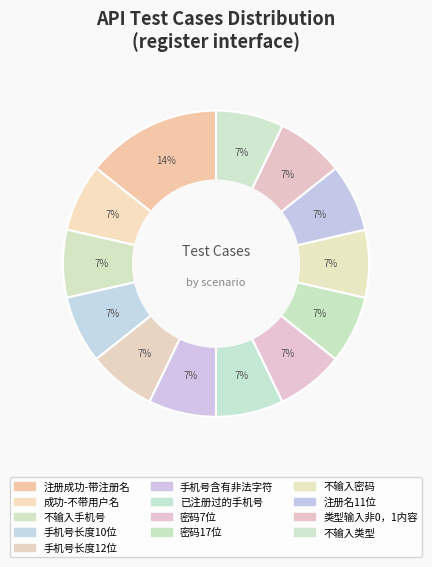

What is the smallest slice in the pie chart?

成功-不带用户名